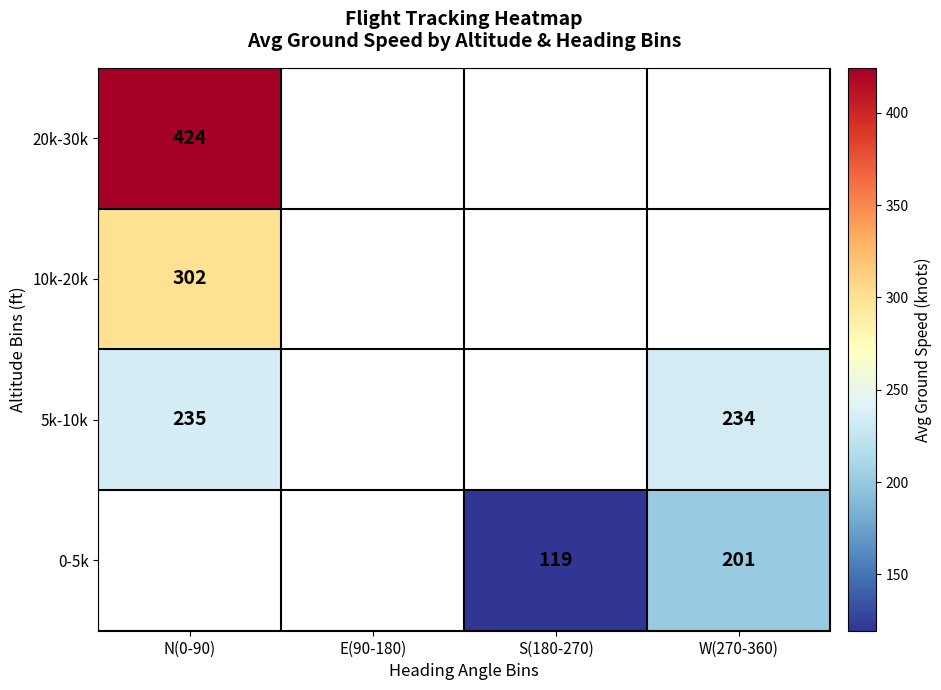

What is the smallest value displayed?

119.4